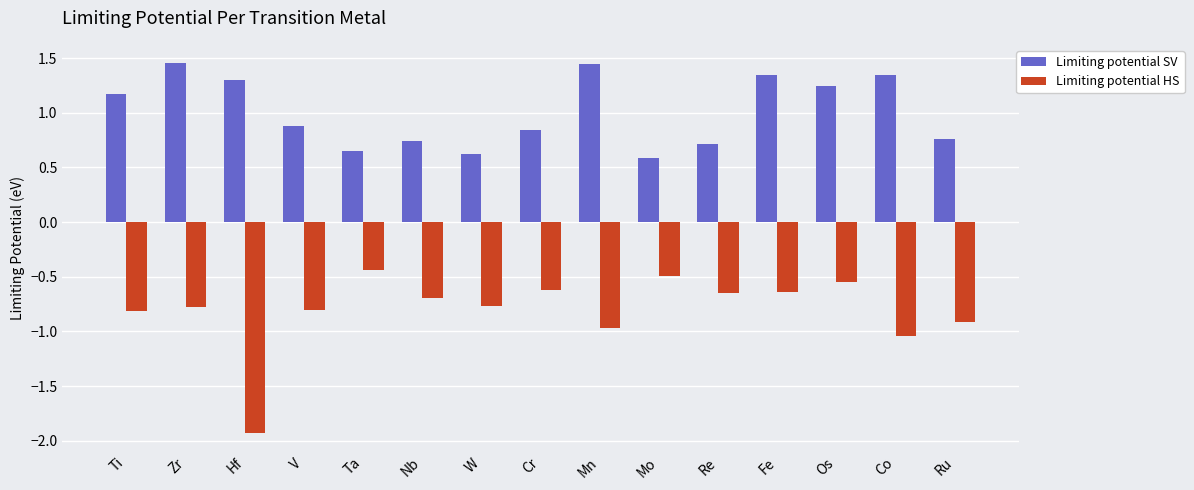

Is it true that Limiting potential SV equals 0.4 at Ta?

False